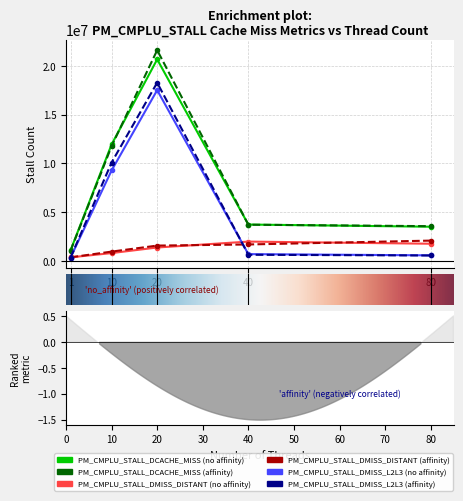

Is it true that PM_CMPLU_STALL_DCACHE_MISS (affinity) equals 10084389 at 20?

False